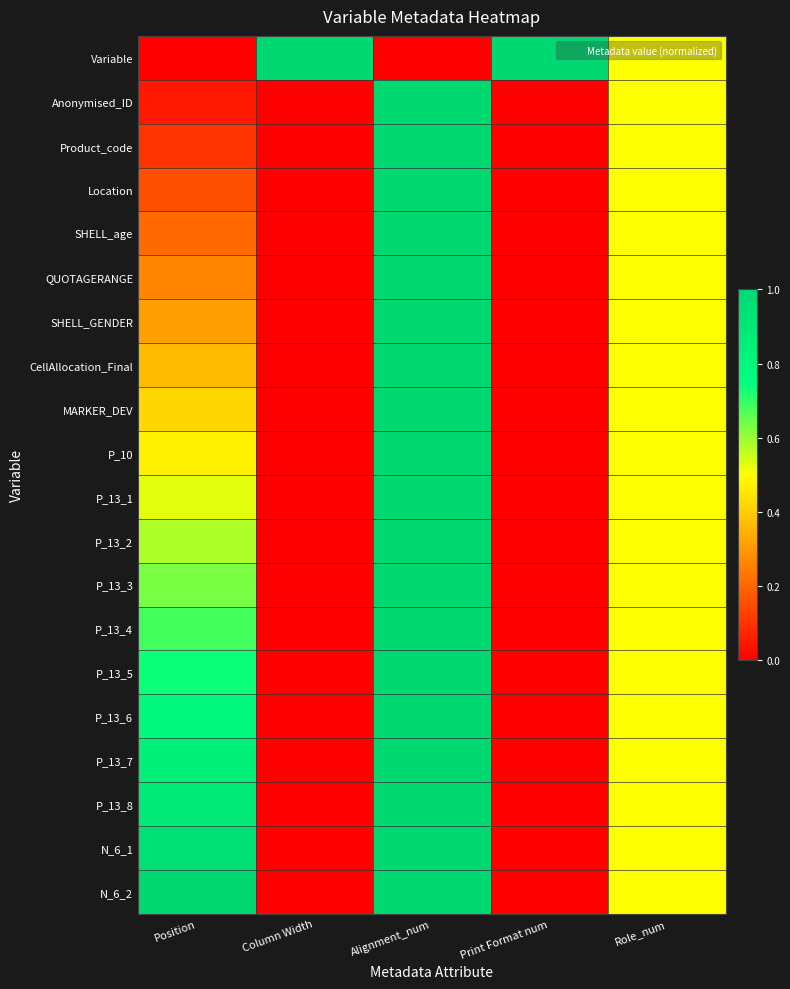

At Column Width, list the series in order from largest to smallest.

Variable, Anonymised_ID, Product_code, Location, SHELL_age, QUOTAGERANGE, SHELL_GENDER, CellAllocation_Final, MARKER_DEV, P_10, P_13_1, P_13_2, P_13_3, P_13_4, P_13_5, P_13_6, P_13_7, P_13_8, N_6_1, N_6_2